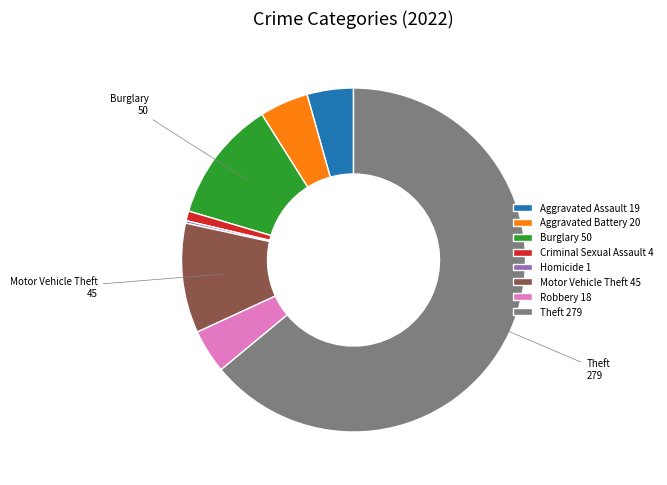

Between Robbery 18 and Theft 279, which is larger?

Theft 279